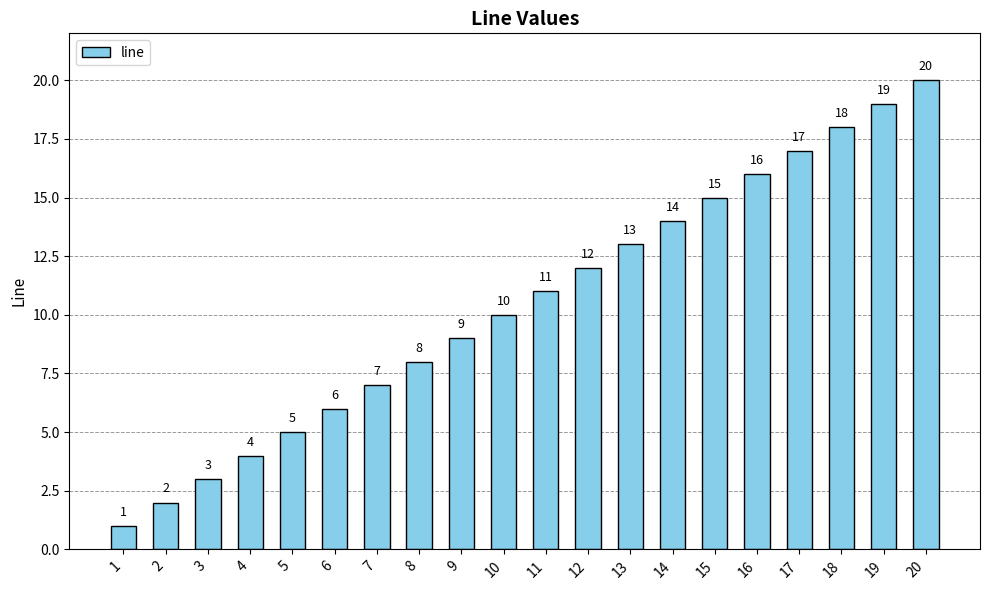

Does the chart contain any negative values?

No